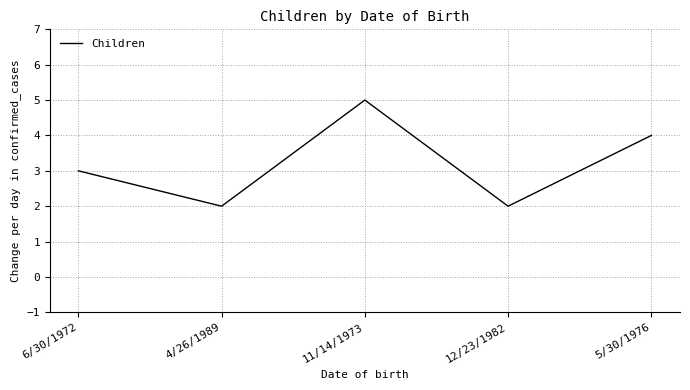

Reading left to right, extract all data points from this chart.

3	2	5	2	4